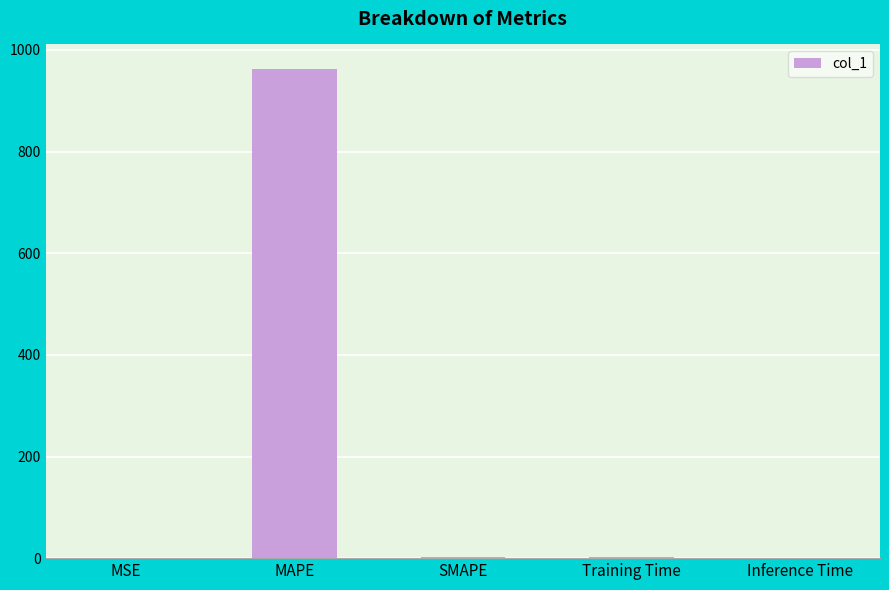

The chart shows a value of 0.0 at Inference Time. True or false?

True